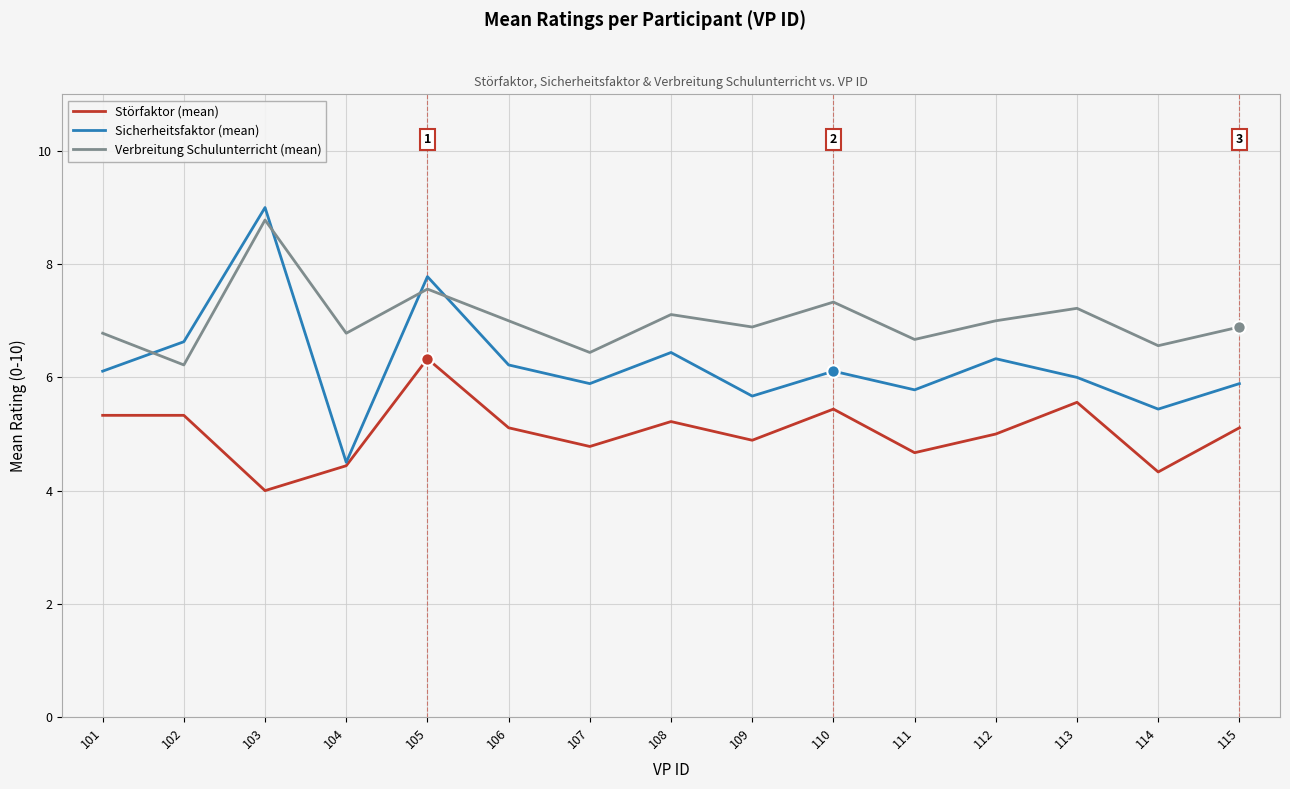

Which series has the largest total across all categories?

Verbreitung Schulunterricht (mean)